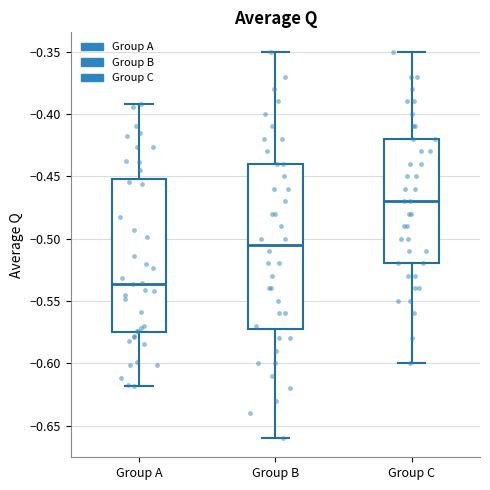

Reading left to right, read every box against the y-axis: the position of its median line, the range the box covers, and the ends of its whiskers. The values are not printed on the chart, so give them approximately, as read against the axis.

Group A: median -0.535, box -0.575 to -0.450, whiskers -0.620 to -0.390
Group B: median -0.505, box -0.570 to -0.440, whiskers -0.660 to -0.350
Group C: median -0.470, box -0.520 to -0.420, whiskers -0.600 to -0.350